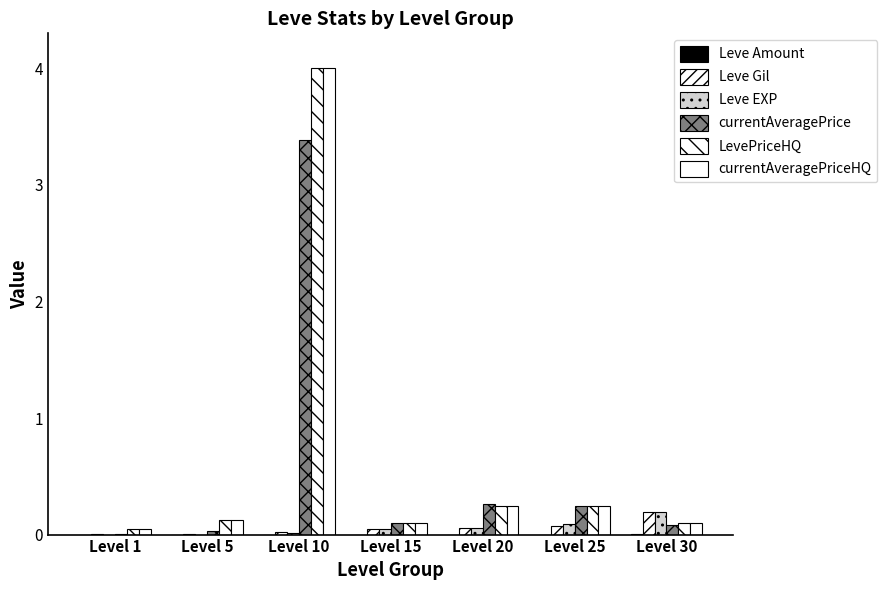

Which series has the largest total across all categories?

LevePriceHQ